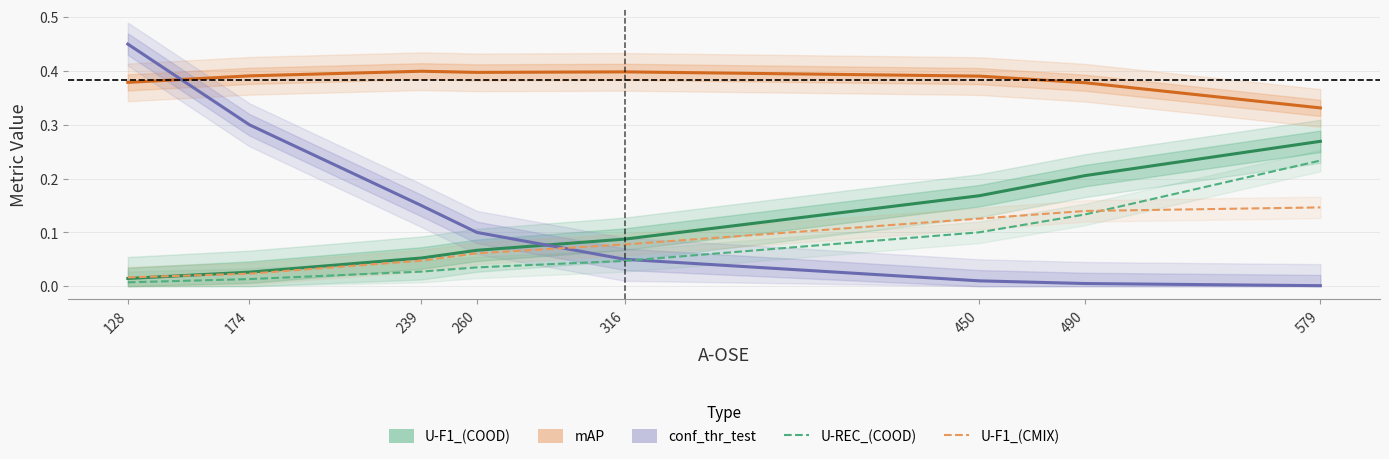

At 260, list the series in order from smallest to largest.

U-REC_(COOD), U-F1_(CMIX), U-F1_(COOD), conf_thr_test, mAP